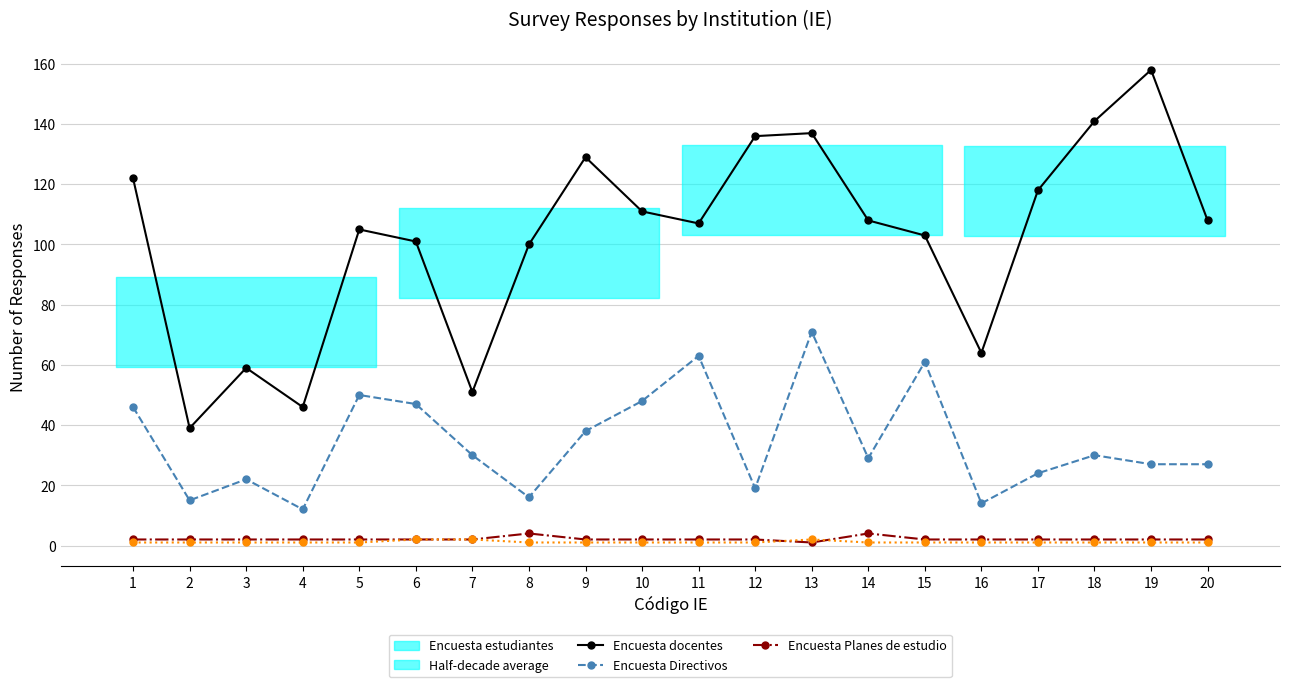

At how many categories does at least one series exceed 114?

7